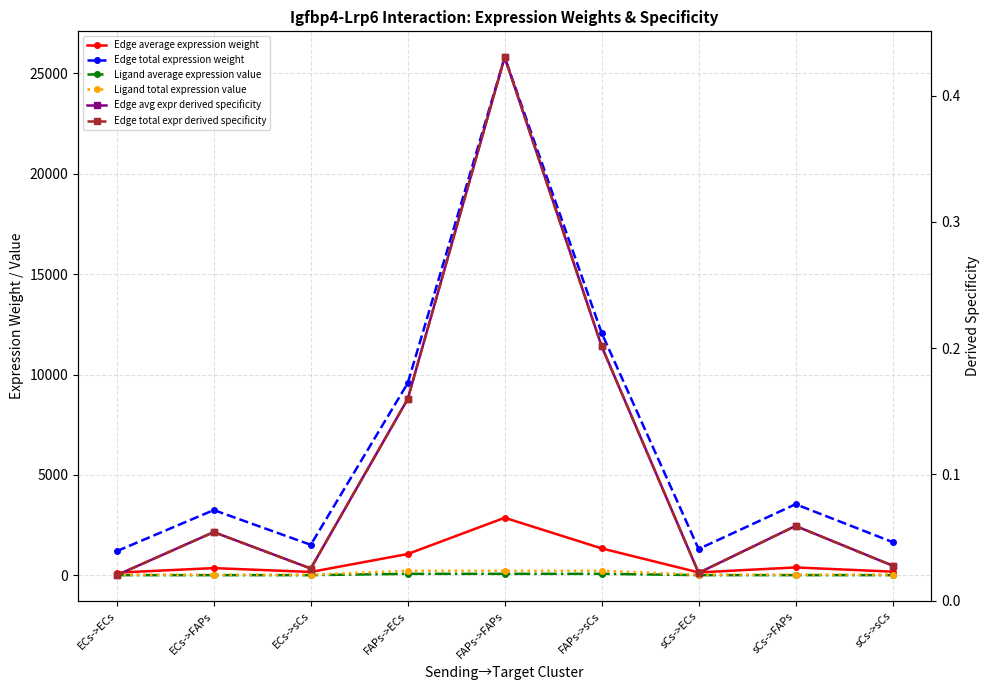

Is the value of Ligand average expression value at ECs->sCs greater than the value of Ligand total expression value at FAPs->FAPs?

No